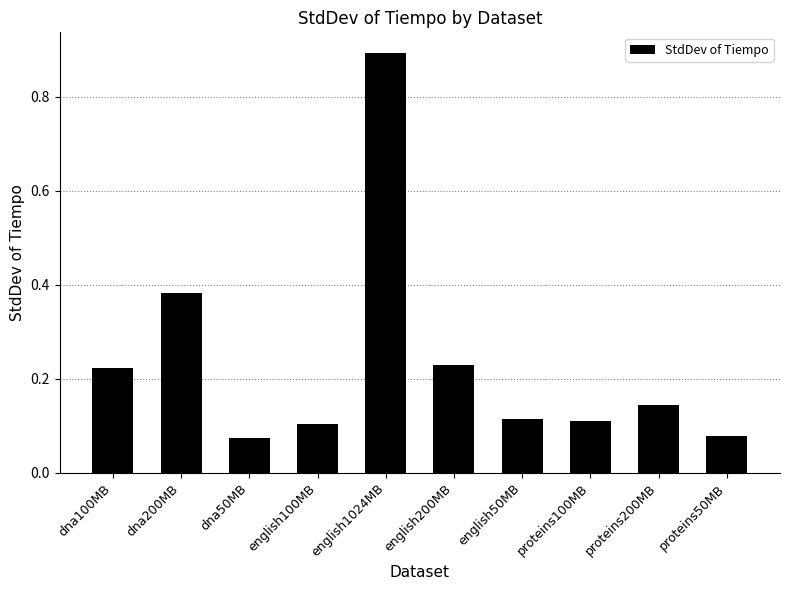

Which label corresponds to the largest value in the chart?

english1024MB